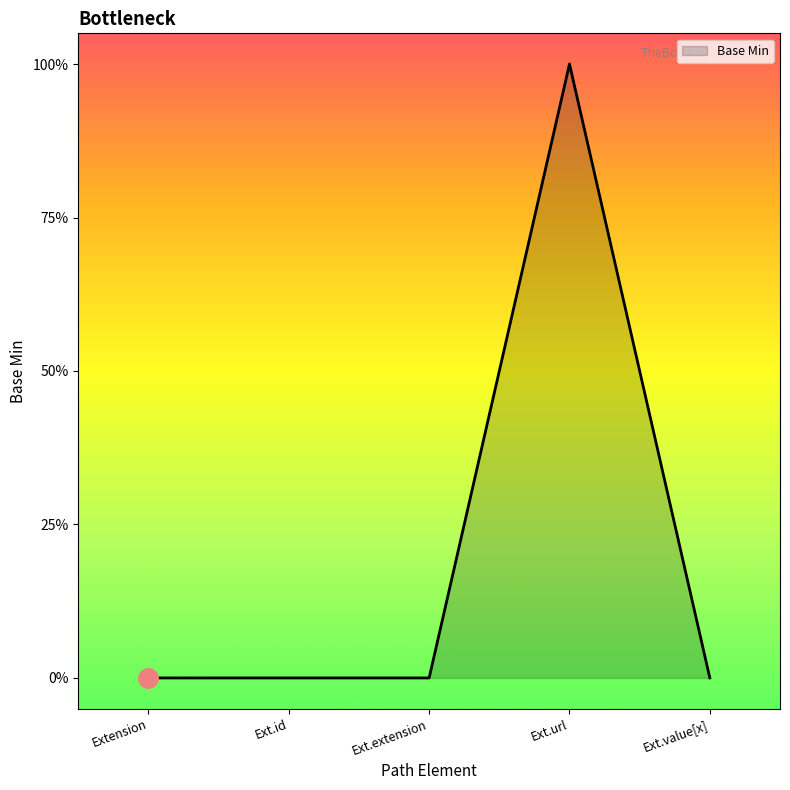

Which has a higher value, Ext.url or Extension?

Ext.url